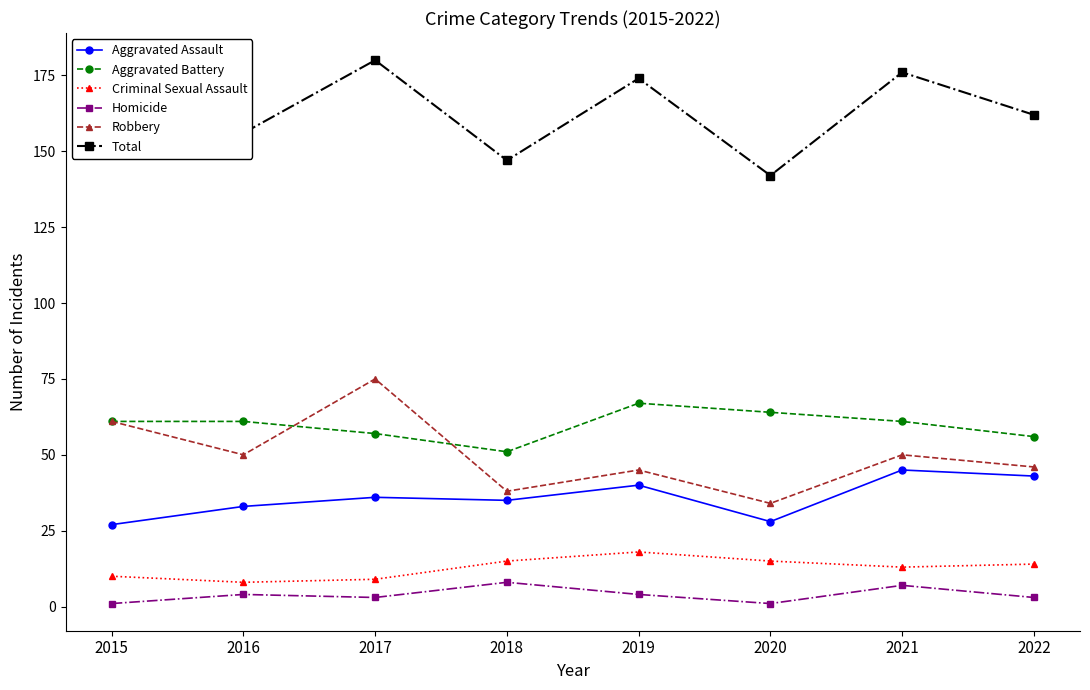

What is the sum of the Robbery values at 2018 and 2015?

99